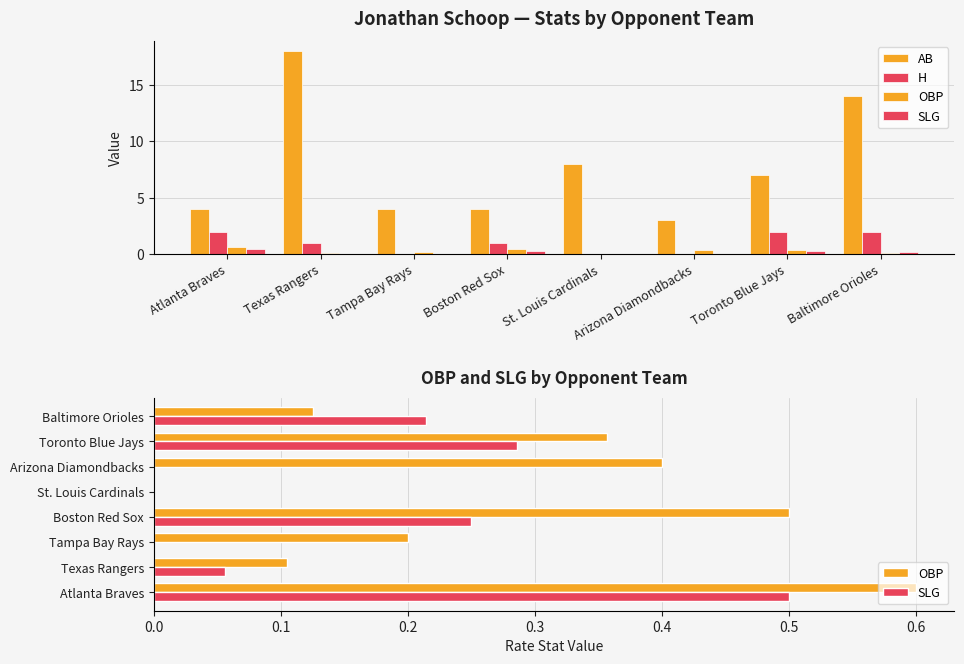

What is the difference between the second highest and second lowest values in the AB series?

10.0